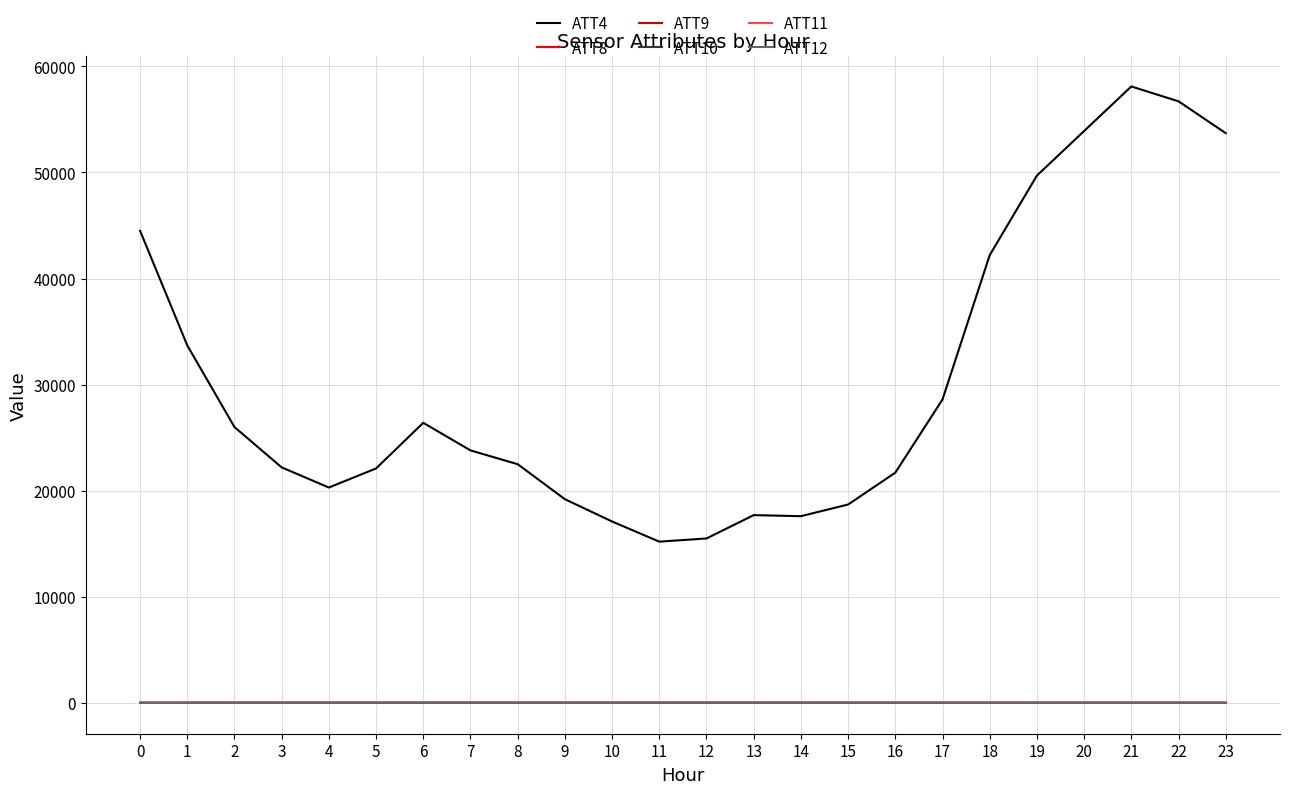

What is the spread (max minus min) of values at 1?

33695.2